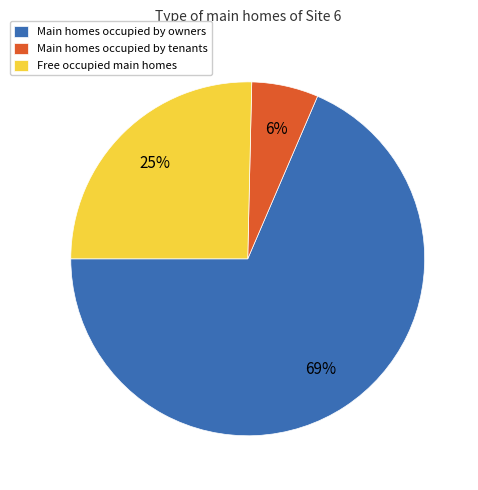

What is the ratio of the value at Free occupied main homes to the value at Main homes occupied by tenants?

4.2